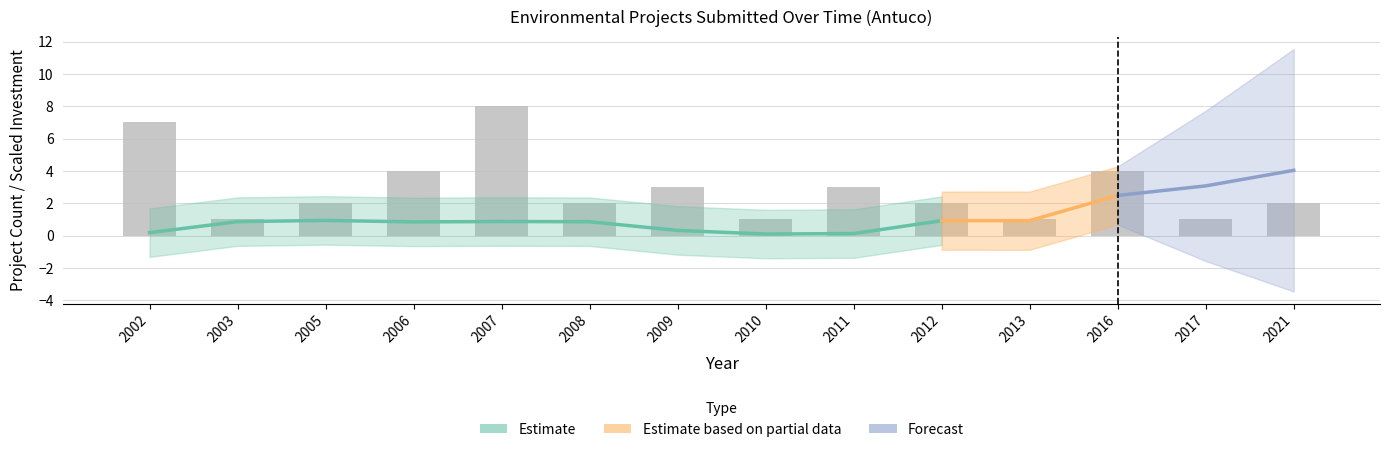

What is the smallest value displayed?

1